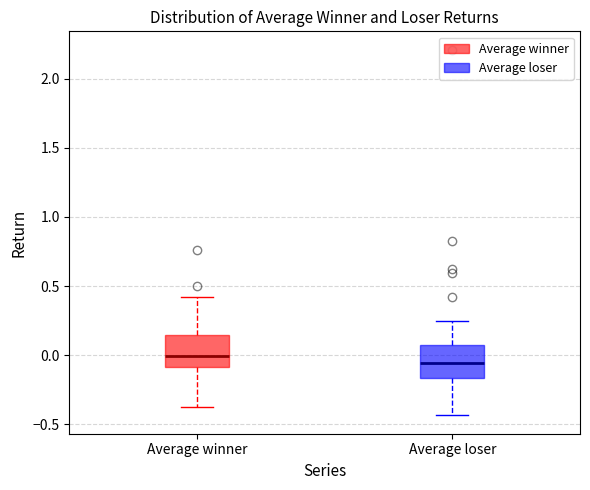

Reading left to right, read every box against the y-axis: the position of its median line, the range the box covers, and the ends of its whiskers. The values are not printed on the chart, so give them approximately, as read against the axis.

Average winner: median 0.00, box -0.10 to 0.15, whiskers -0.40 to 0.40
Average loser: median -0.05, box -0.15 to 0.05, whiskers -0.45 to 0.25